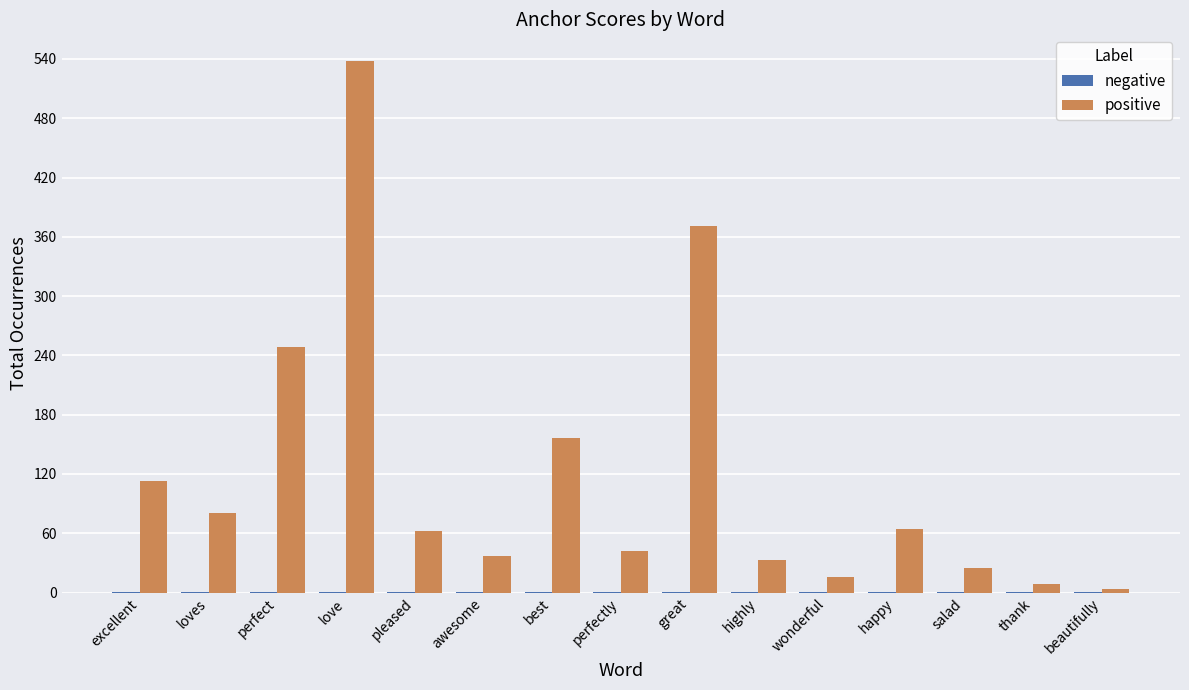

Which series has the largest total across all categories?

positive